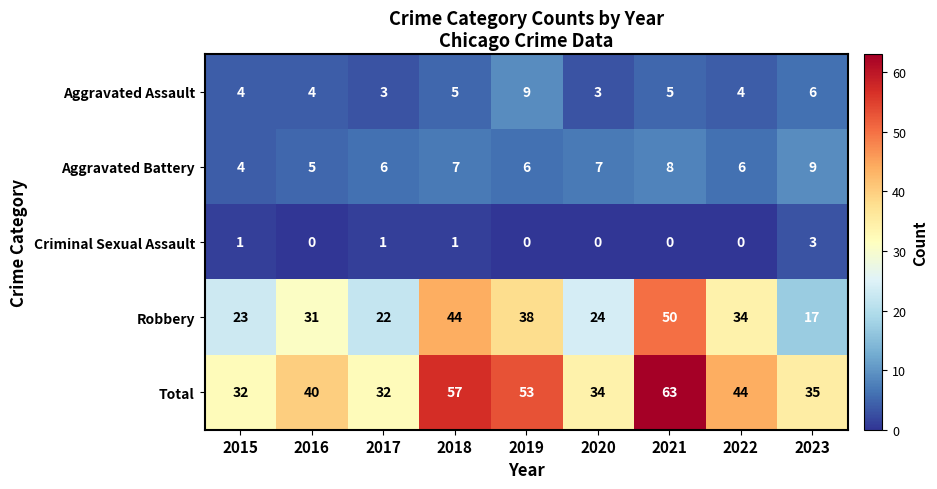

True or false: Robbery has a value of 44 at 2018.

True